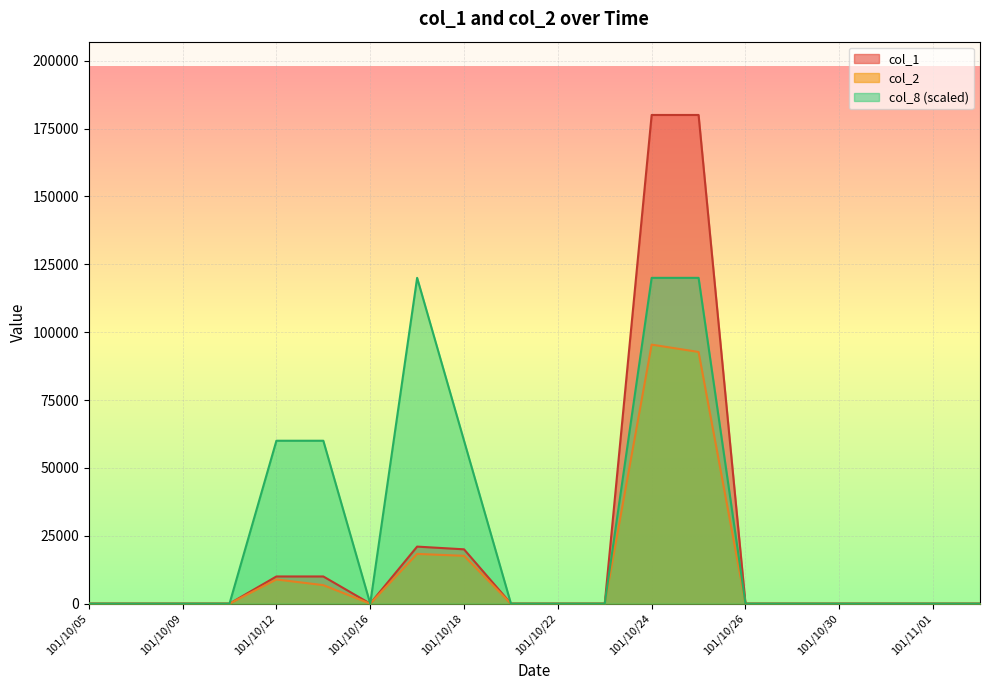

How many interior local peaks does the col_8 series have?

1